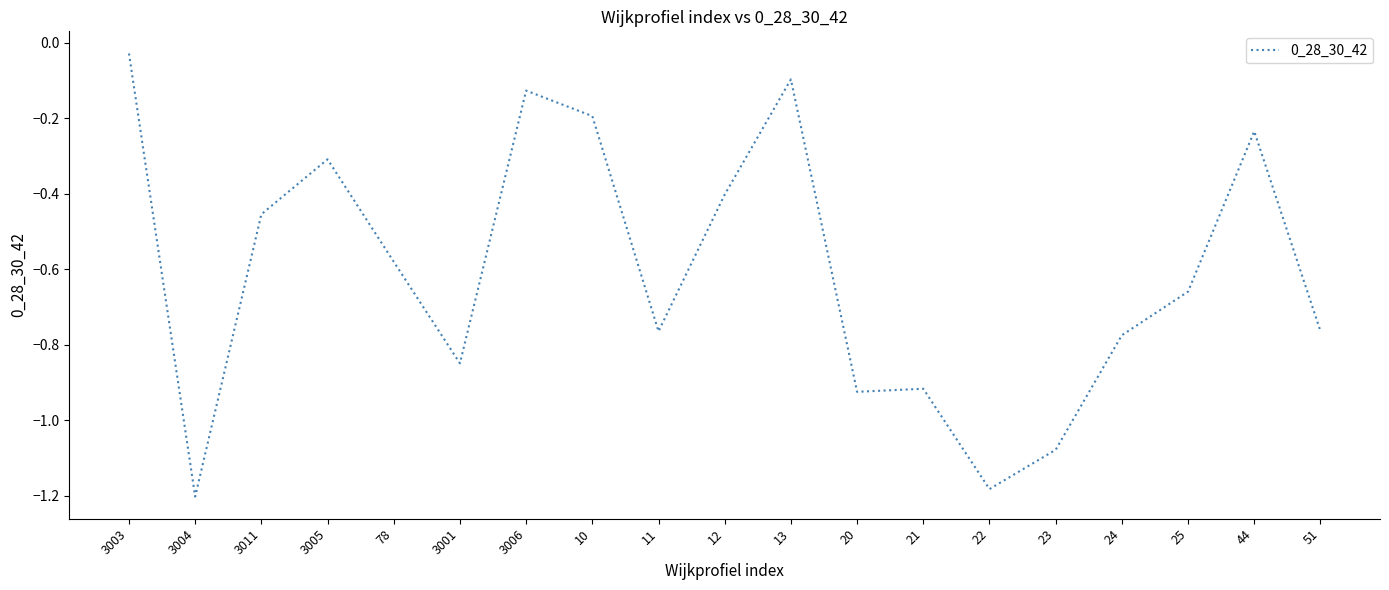

True or false: the data shows -0.7 at 23.

False